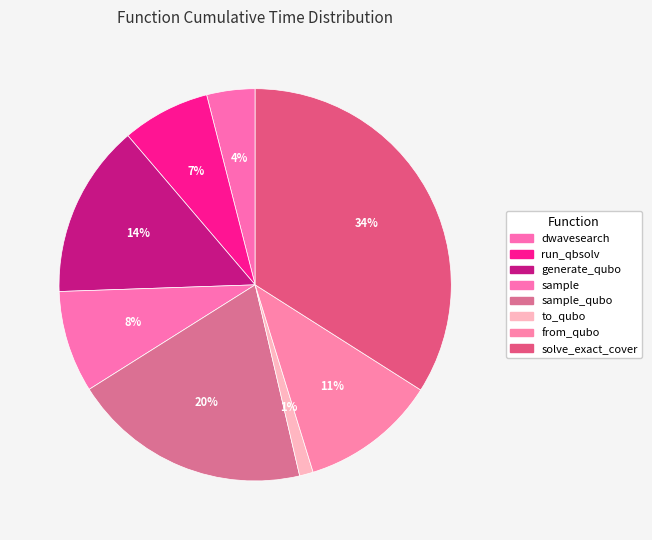

Count the number of slices in the pie.

8